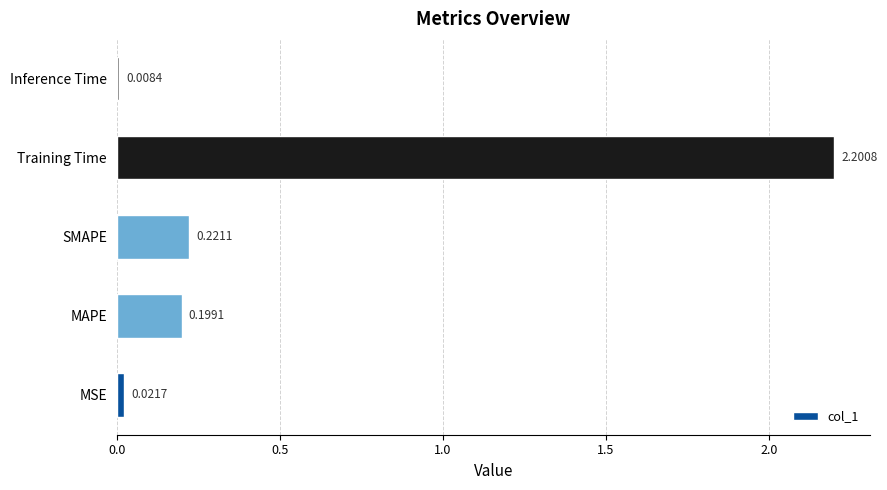

What is the average value?

0.5